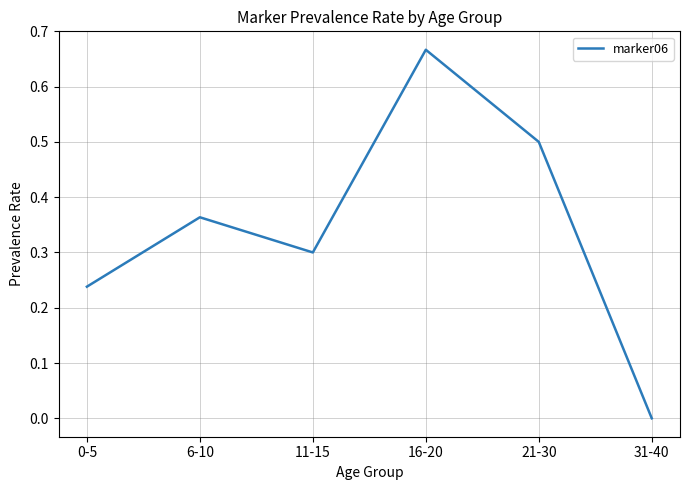

Does the chart display data point markers on the line(s)?

No